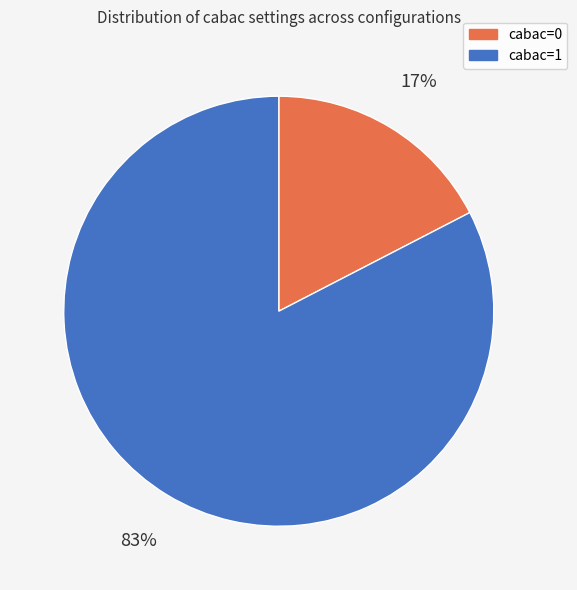

How many segments does this pie chart have?

2